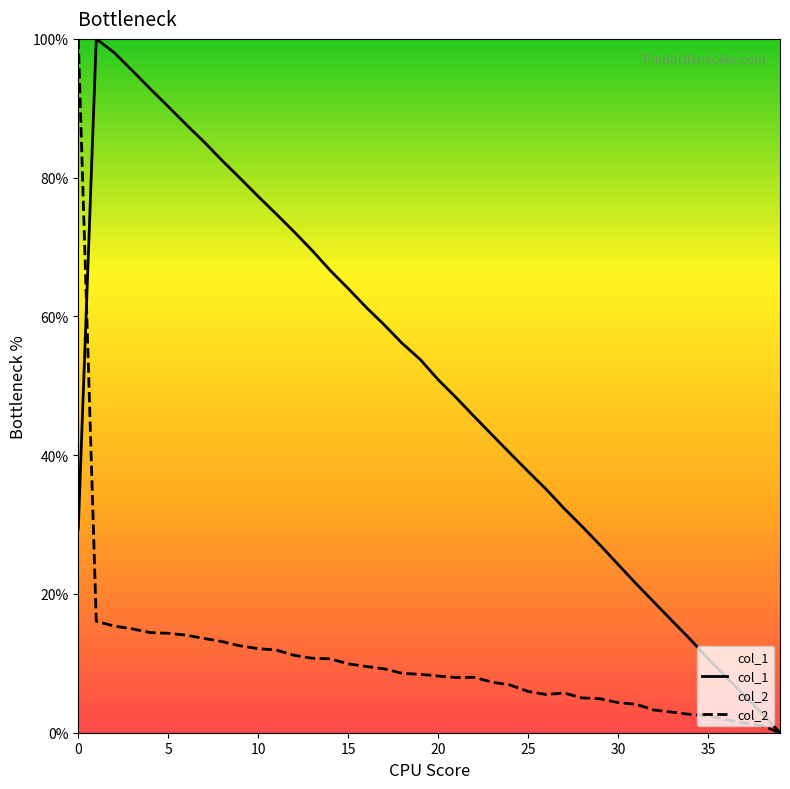

At which label is col_1 closest to 50?

20